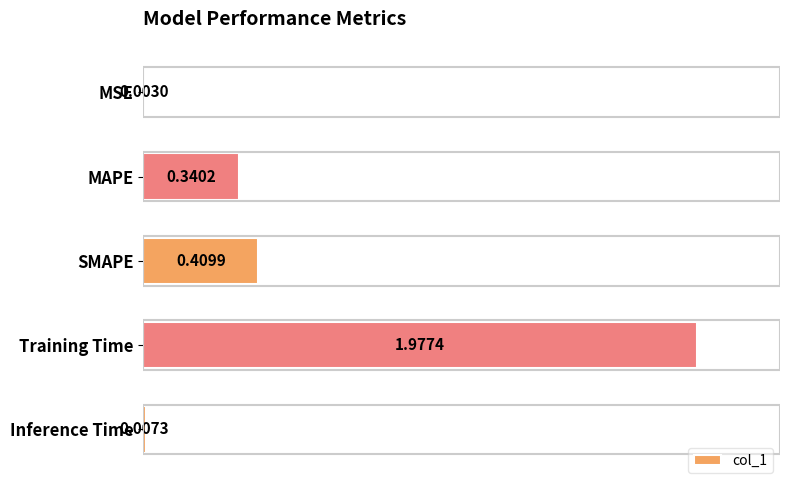

What is the sum of all values?

2.7